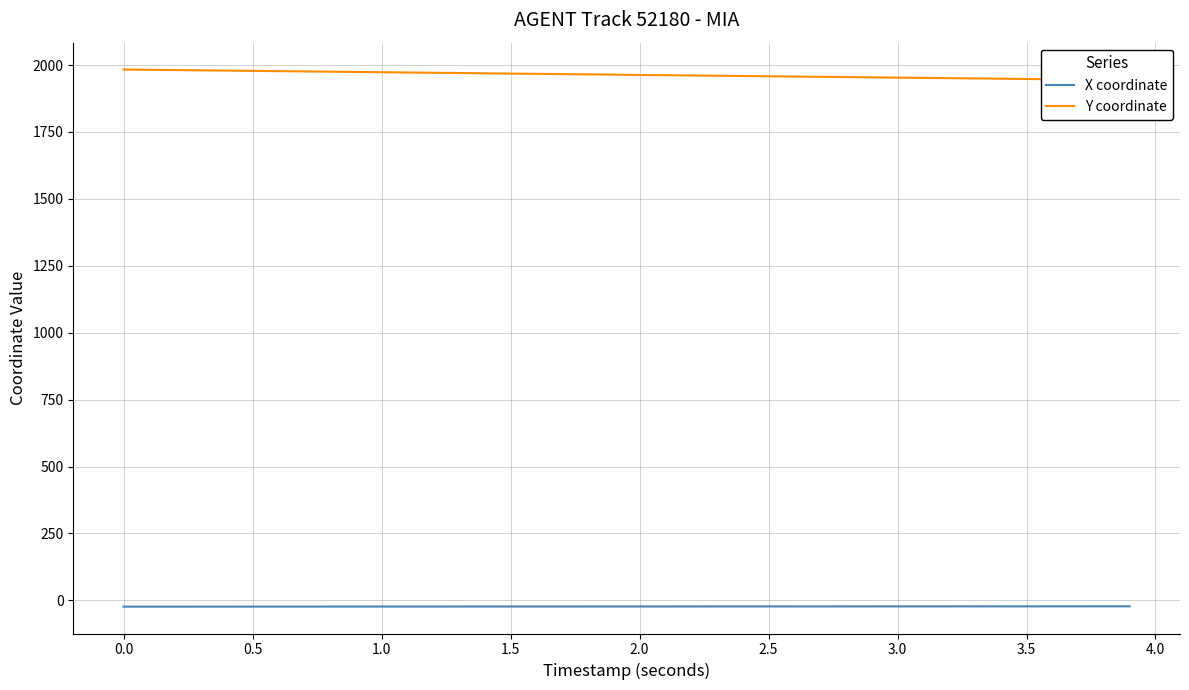

Which series has the largest total across all categories?

Y coordinate